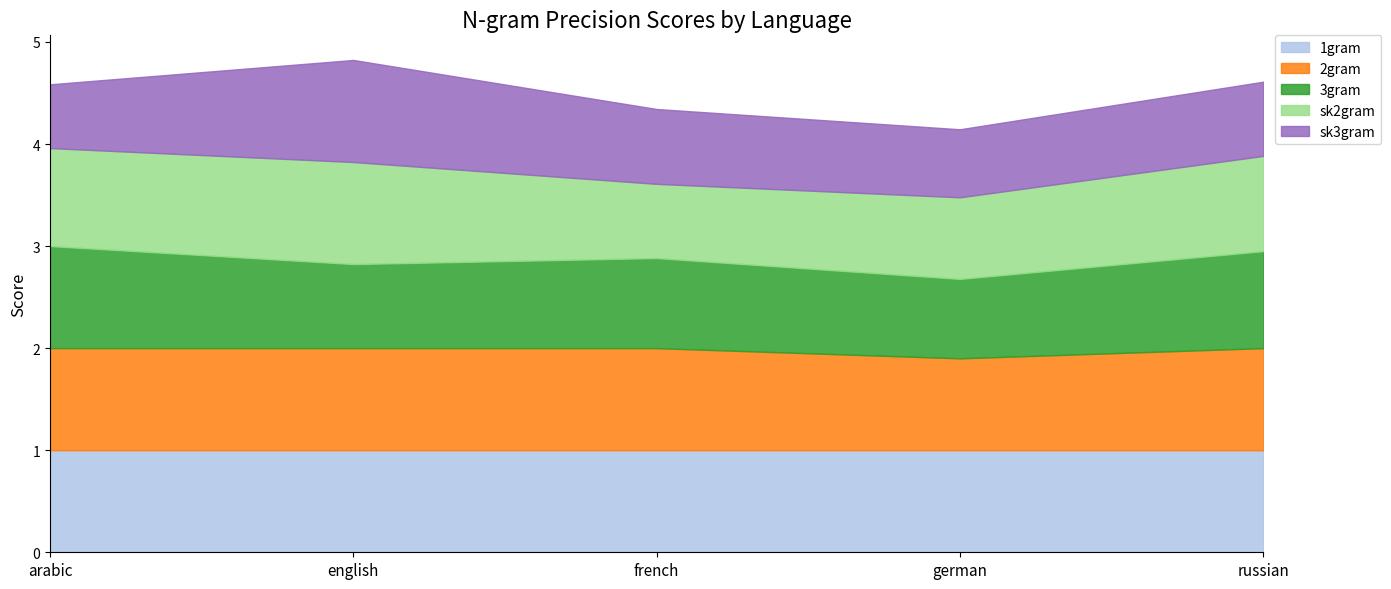

What are all the series names shown in the legend?

1gram, 2gram, 3gram, sk2gram, sk3gram